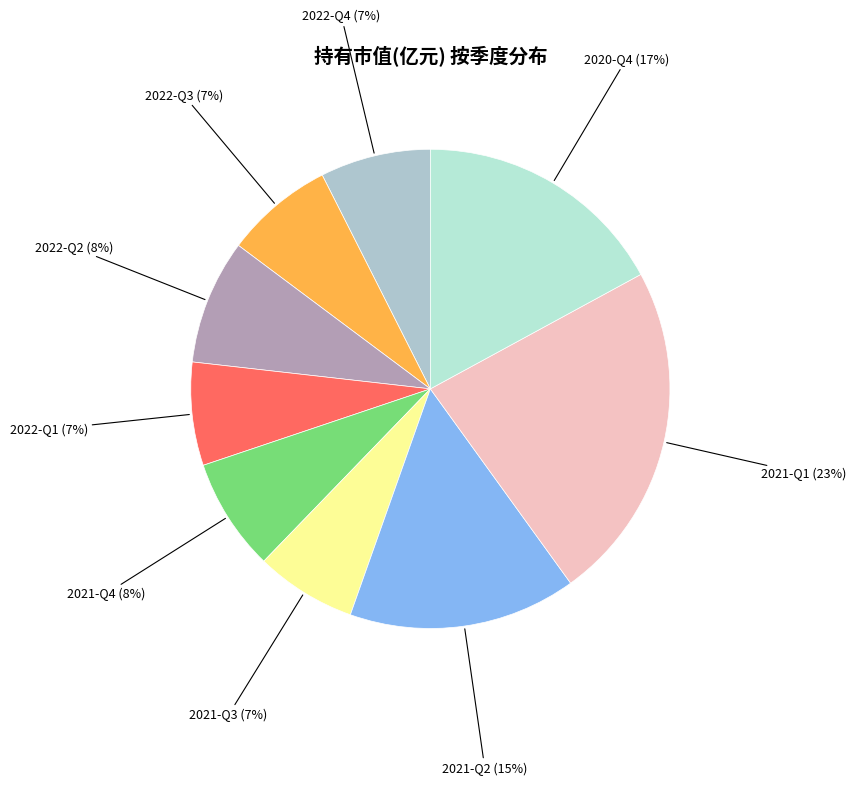

Count the number of slices in the pie.

9